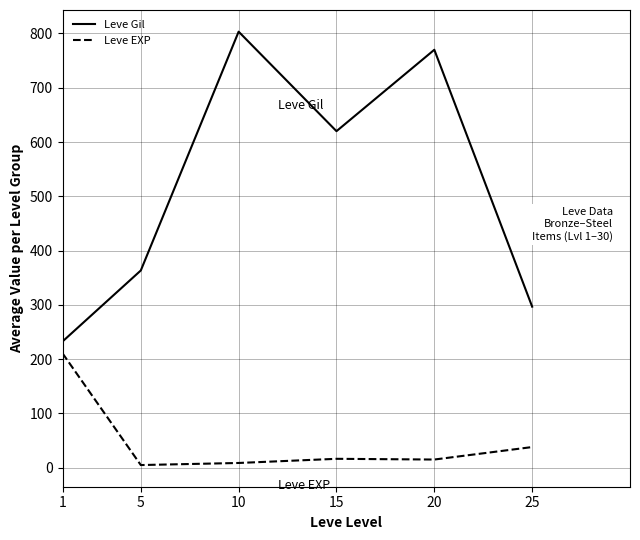

Which series has the largest range (max minus min)?

Leve Gil